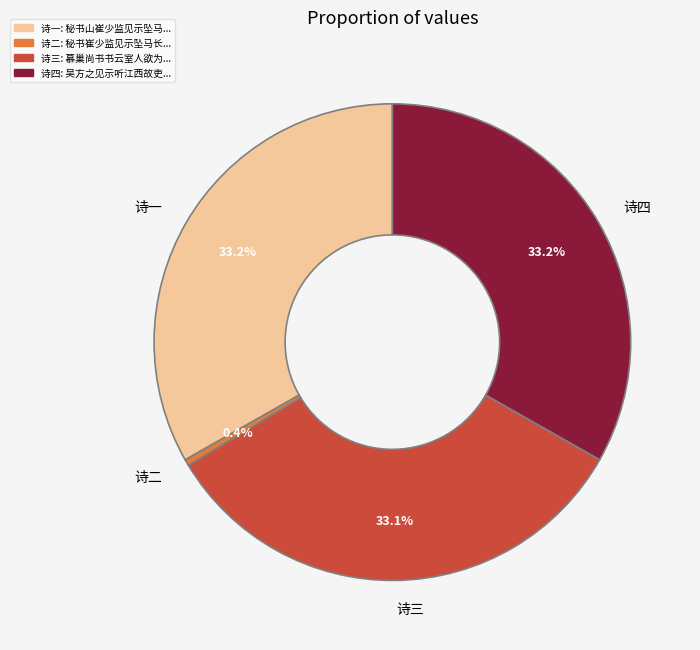

What is the smallest slice in the pie chart?

诗二